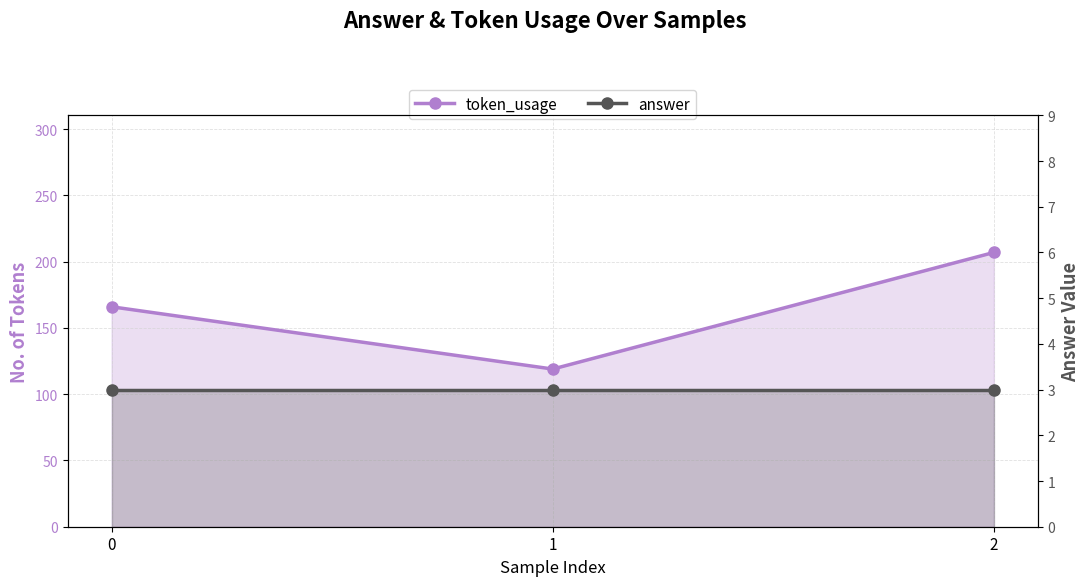

The value of answer at 2 is 5. True or false?

False